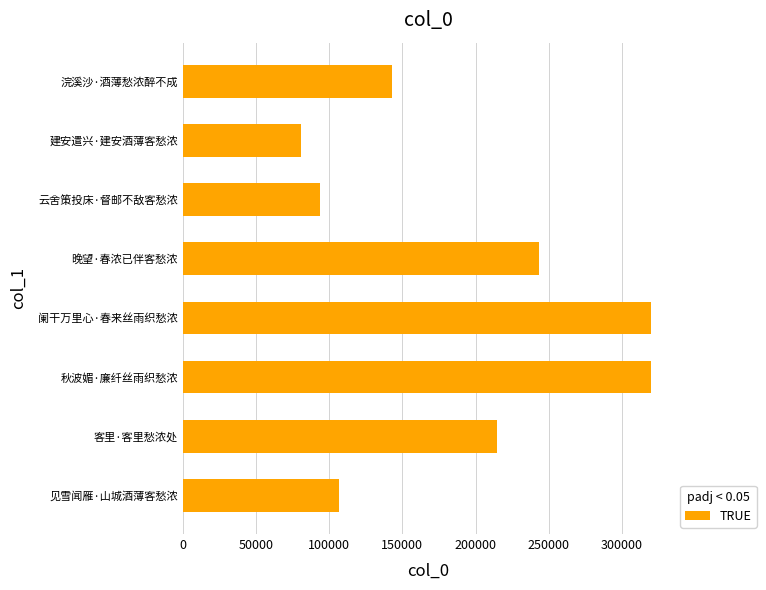

At which category does the chart reach its minimum across all series?

建安遣兴·建安酒薄客愁浓